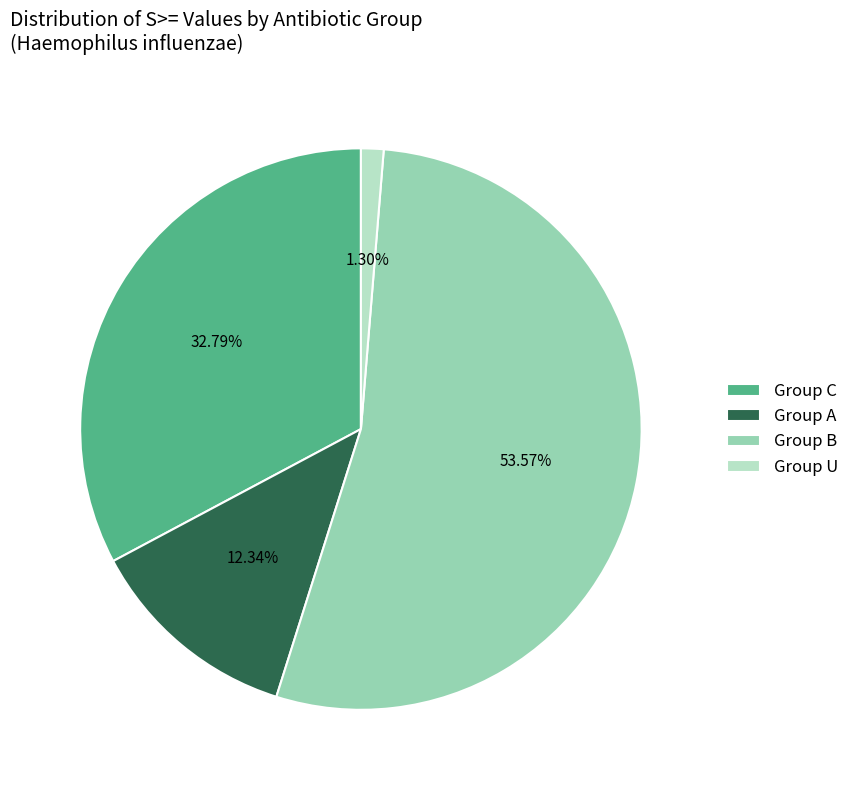

Between Group U and Group A, which is larger?

Group A